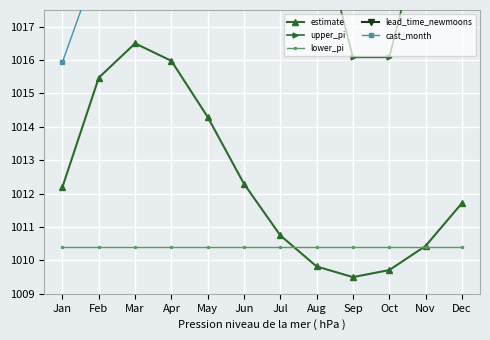

Where is lower_pi nearest to the value 1010?

Jan